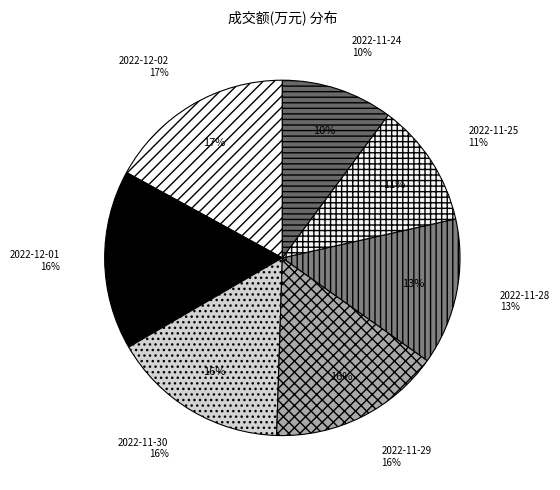

Does any single category account for the majority?

No